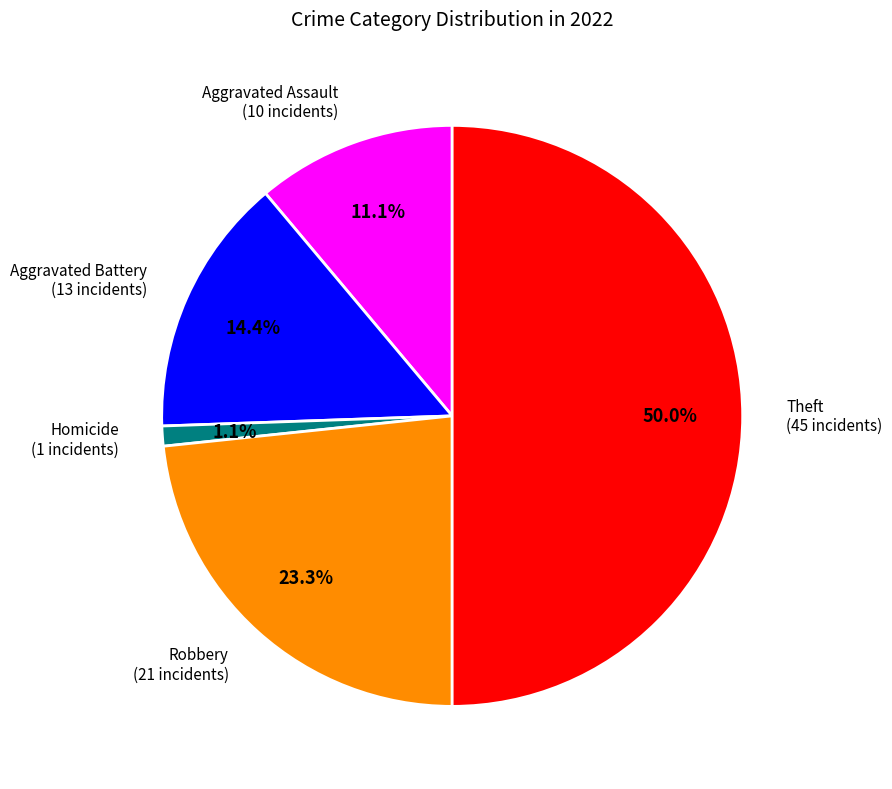

Does any single category account for the majority?

No